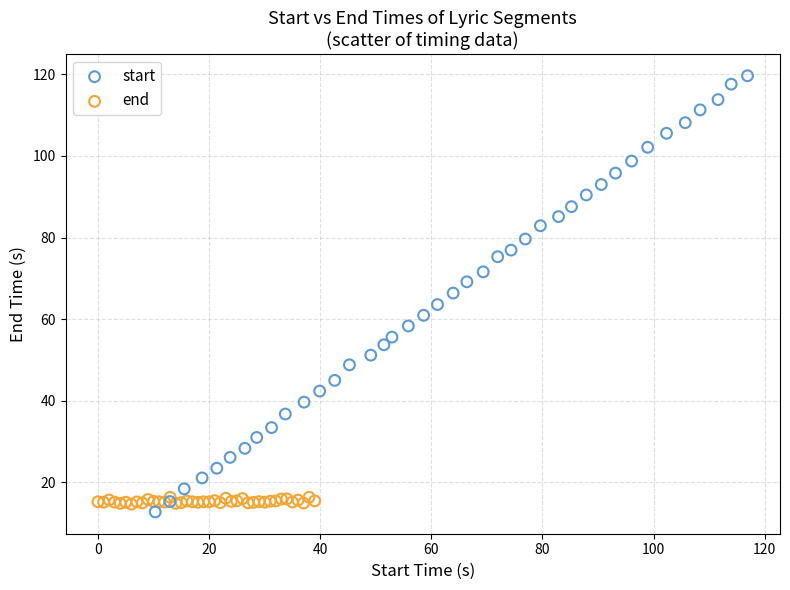

Which series reaches the maximum Y coordinate?

start